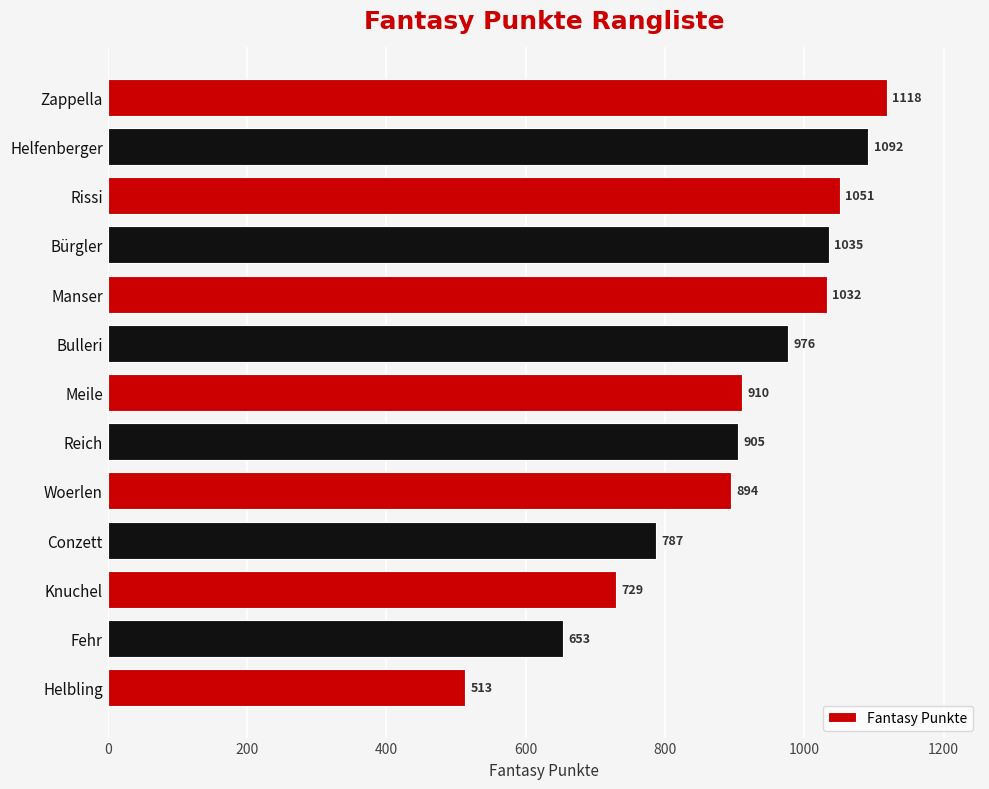

Where is the data nearest to the value 815?

Conzett